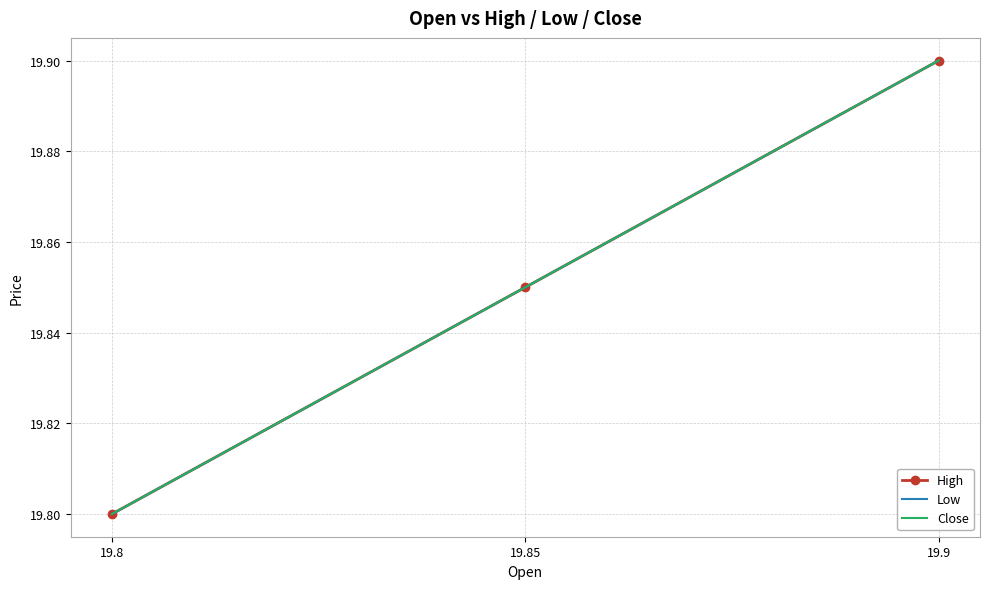

What is the value of the High point at the 1st from the left?

19.8